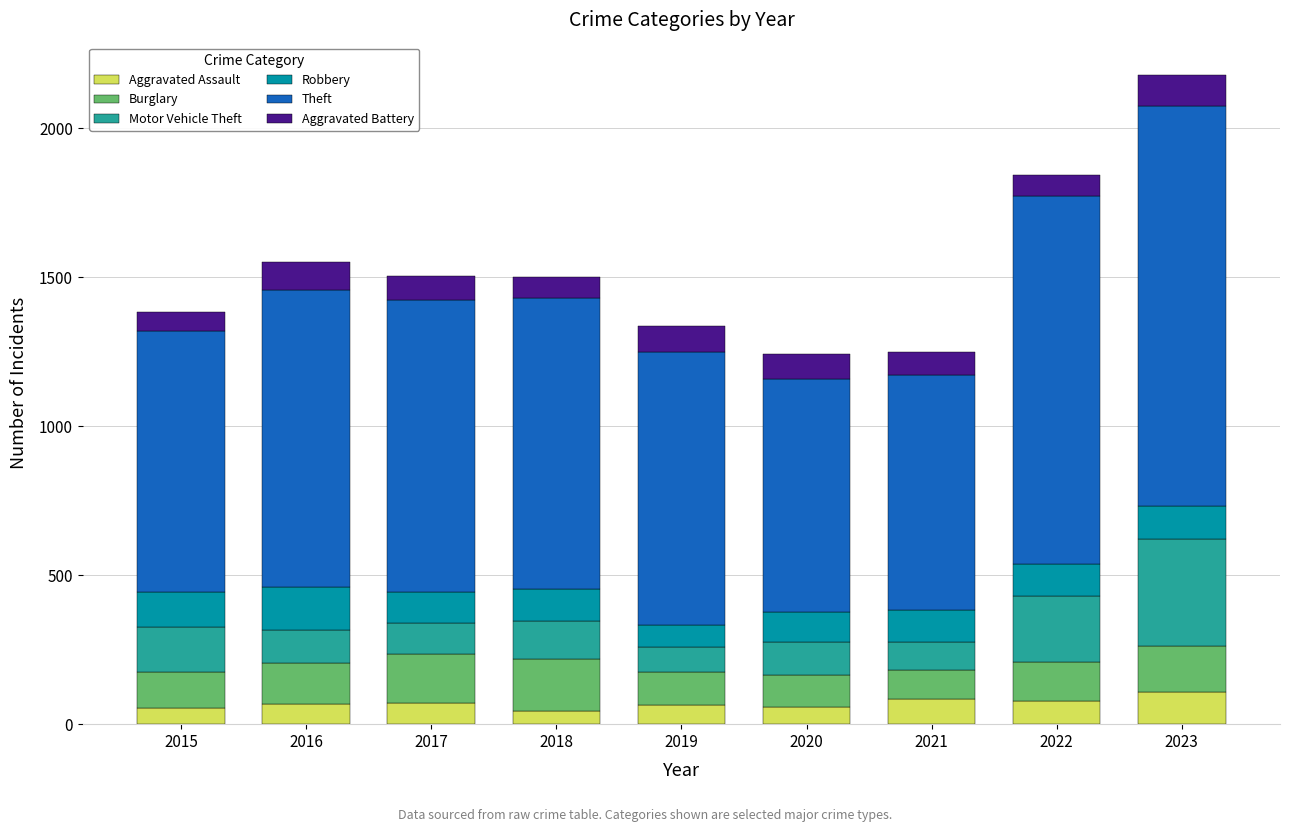

What is the maximum value for Aggravated Assault?

108